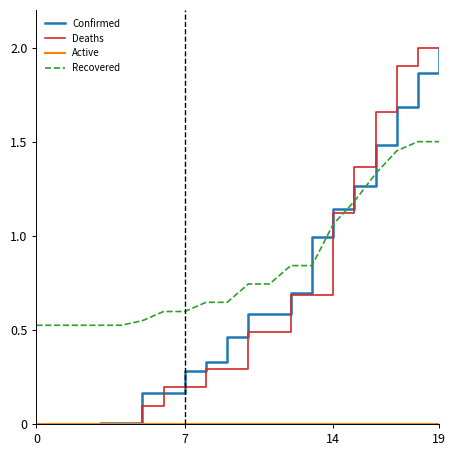

What is the greatest value displayed?

2.0